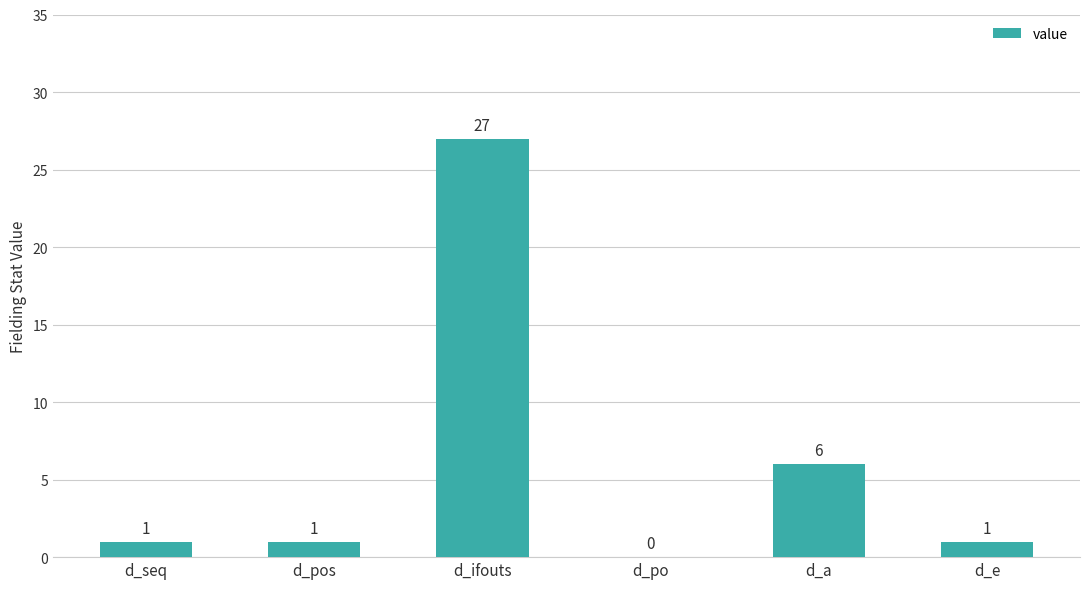

The value at d_po is 0. True or false?

True